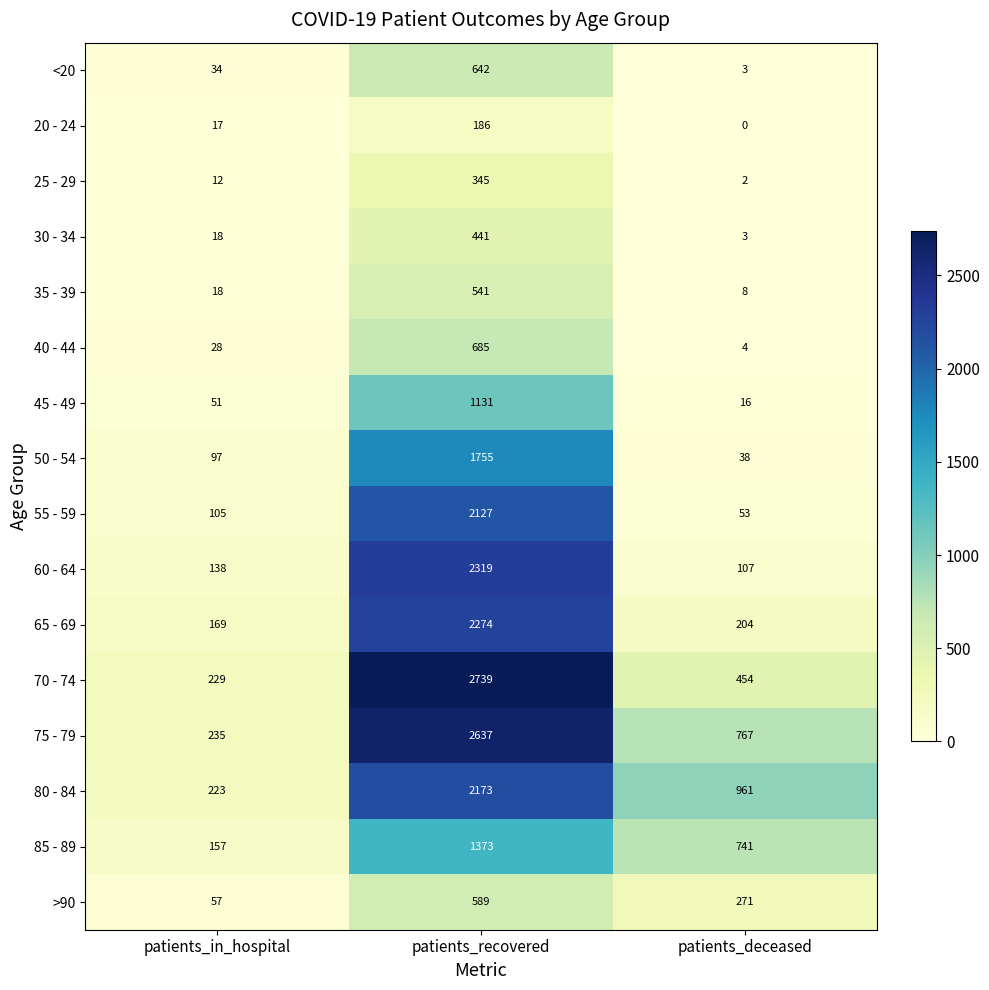

What is the lowest value of the 55 - 59 series?

53